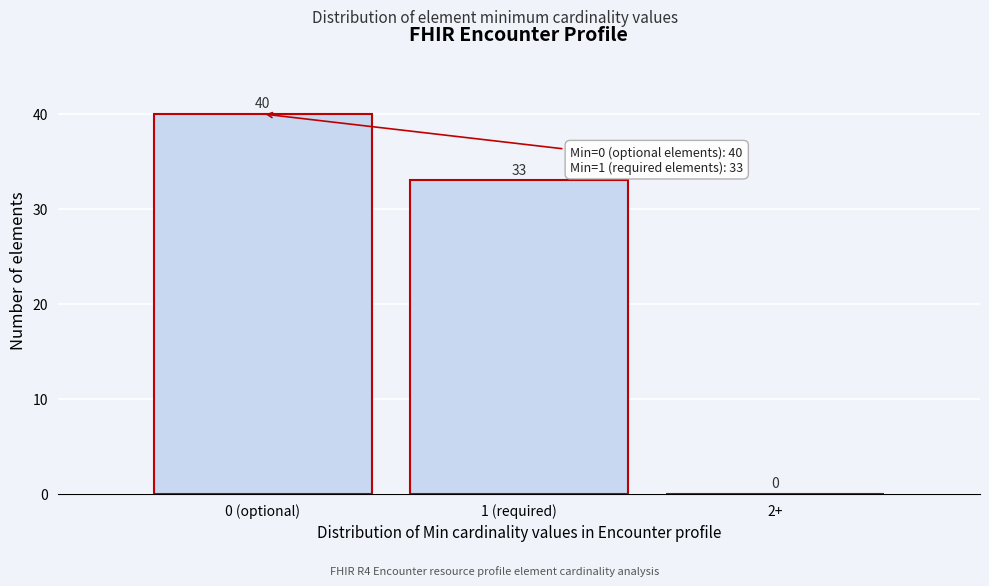

Reading left to right, list all the values displayed in this chart.

0 (optional)=40	1 (required)=33	2+=0